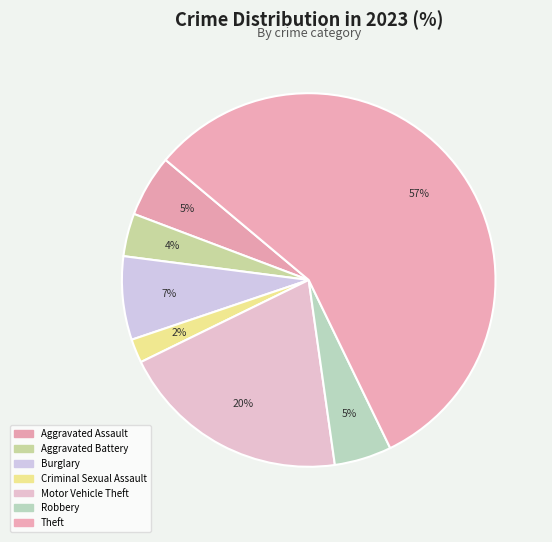

Count the number of slices in the pie.

7